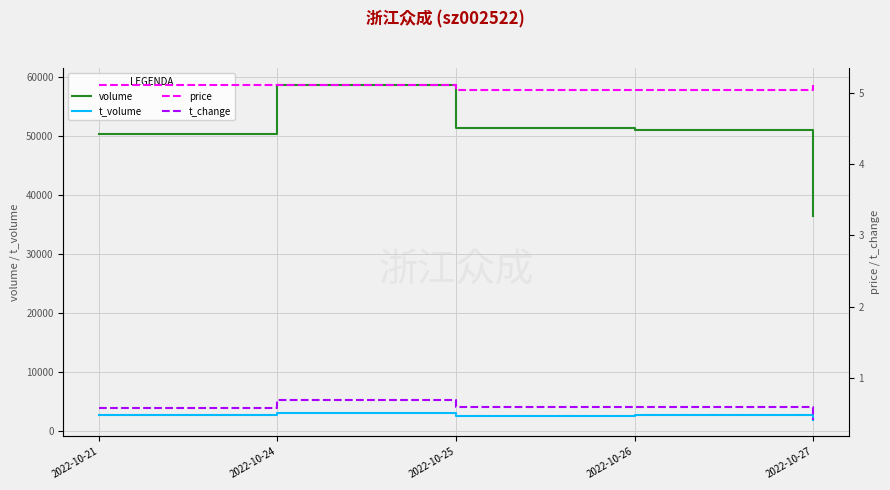

What is the difference between the maximum and minimum values in the t_volume series?

1145